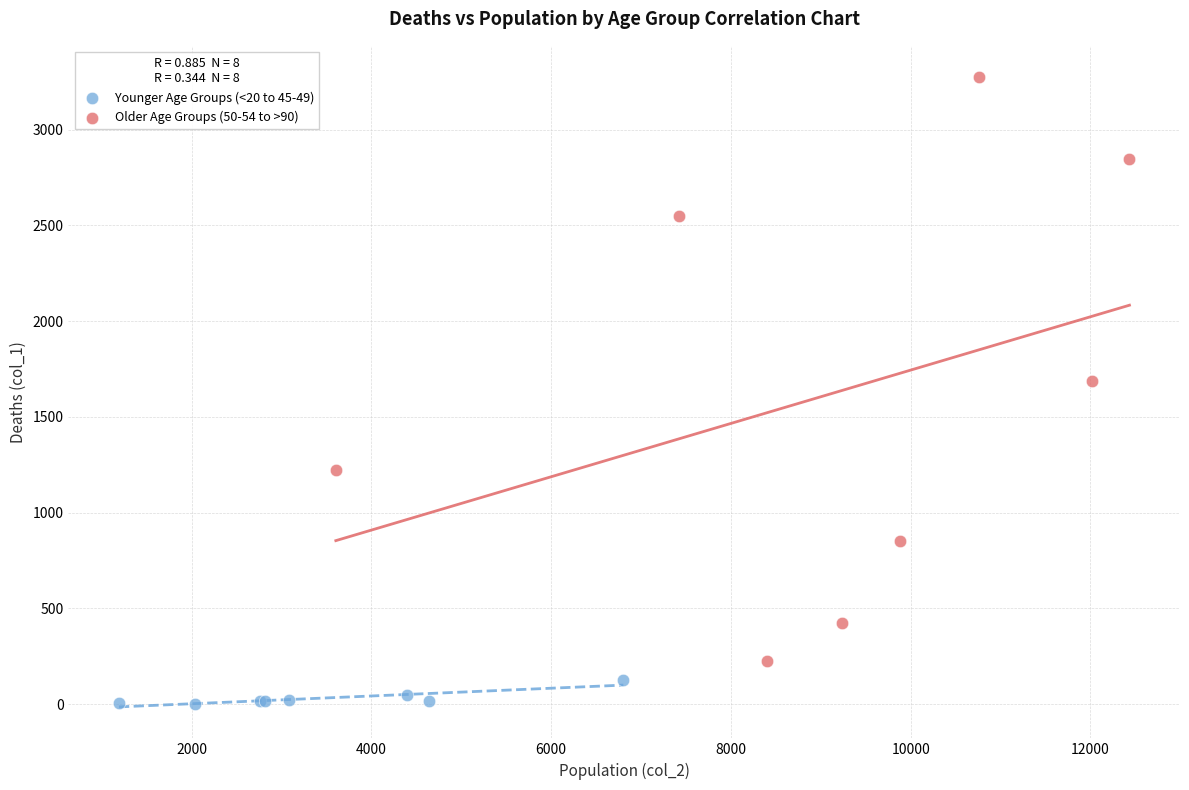

Which series has the widest spread of Y values?

Older Age Groups (50-54 to >90)